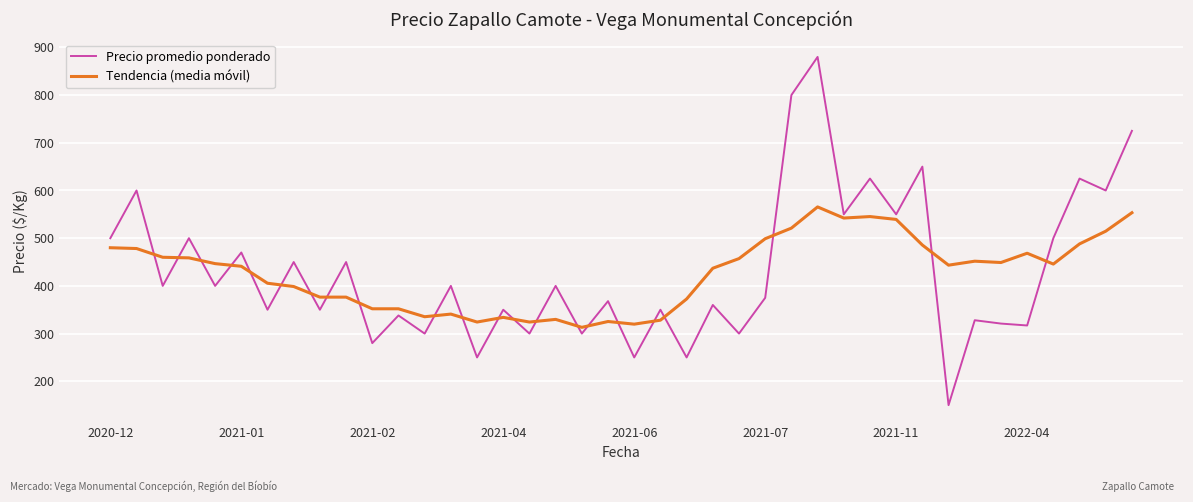

Rank the series by their maximum value, from highest to lowest.

Precio promedio ponderado, Tendencia (media móvil)